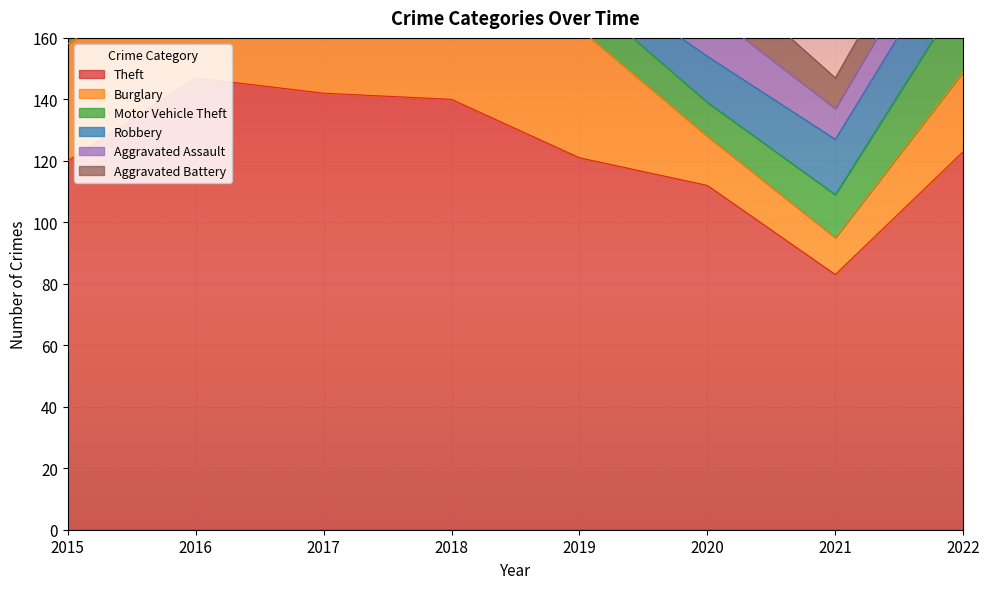

What is the total value across all series at 2020?

184